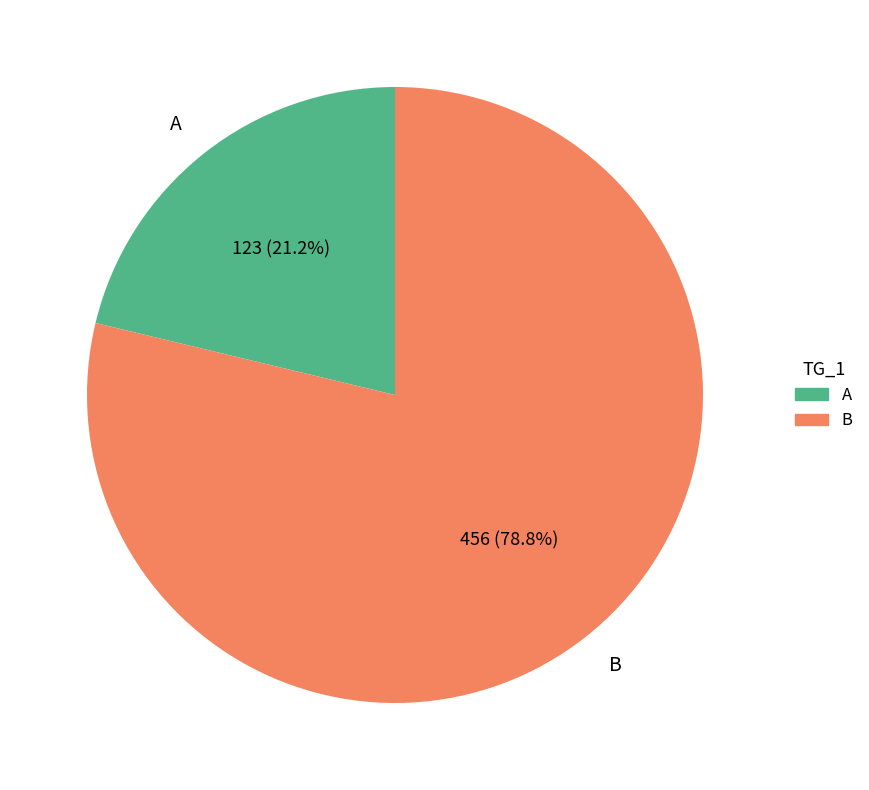

Between B and A, which is larger?

B